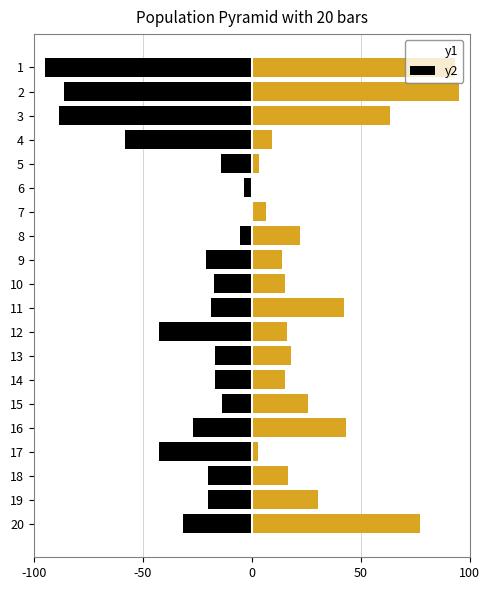

Reading left to right, transcribe all the data shown in this chart.

y1: -95.0	-86.2	-88.5	-58.0	-14.2	-3.4	0.0	-5.2	-21.1	-17.2	-18.7	-42.6	-16.8	-16.8	-13.7	-26.7	-42.6	-20.2	-19.8	-31.4
y2: 93.4	95.0	63.4	9.2	3.5	0.0	6.7	22.2	14.1	15.3	42.2	16.1	17.9	15.5	25.9	43.4	3.1	16.5	30.6	77.1